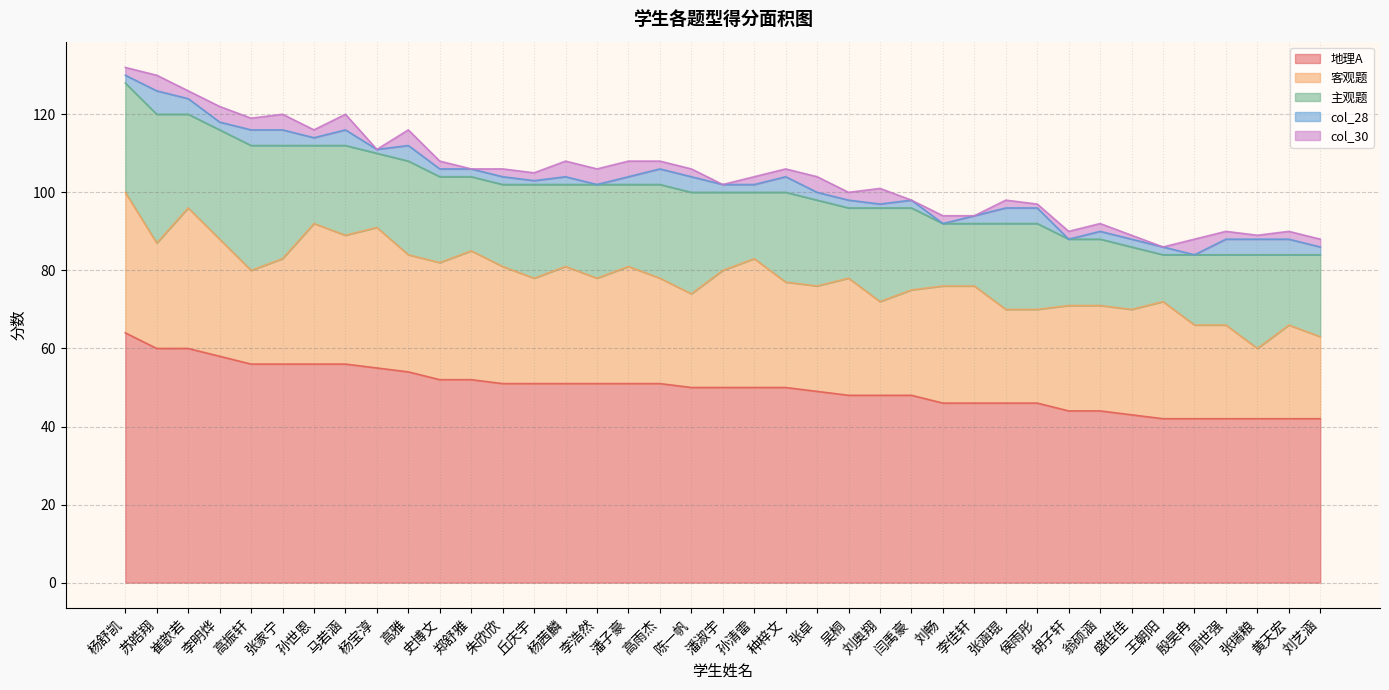

Does the chart have visible grid lines?

Yes